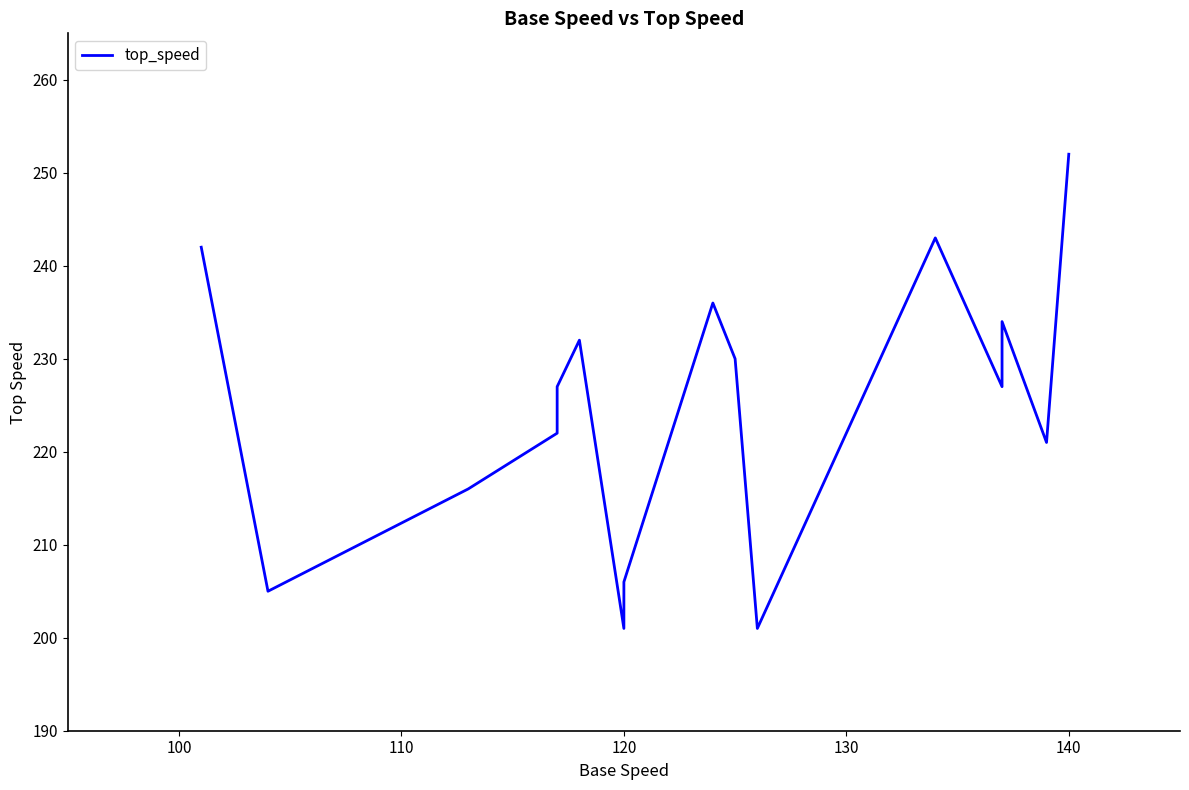

What is the sum of all values?

3595